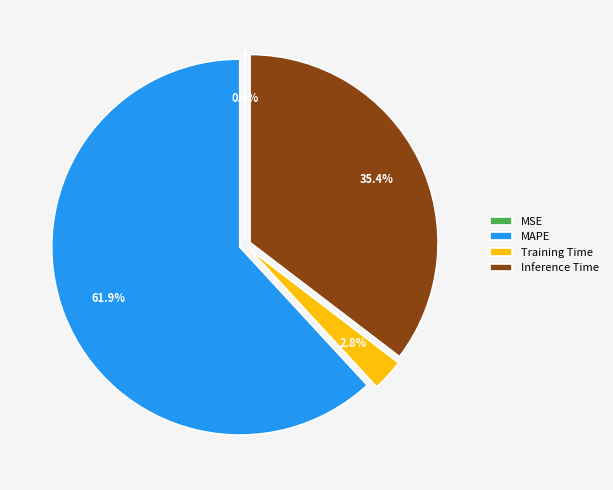

To the nearest percent, what is the average slice percentage?

25%